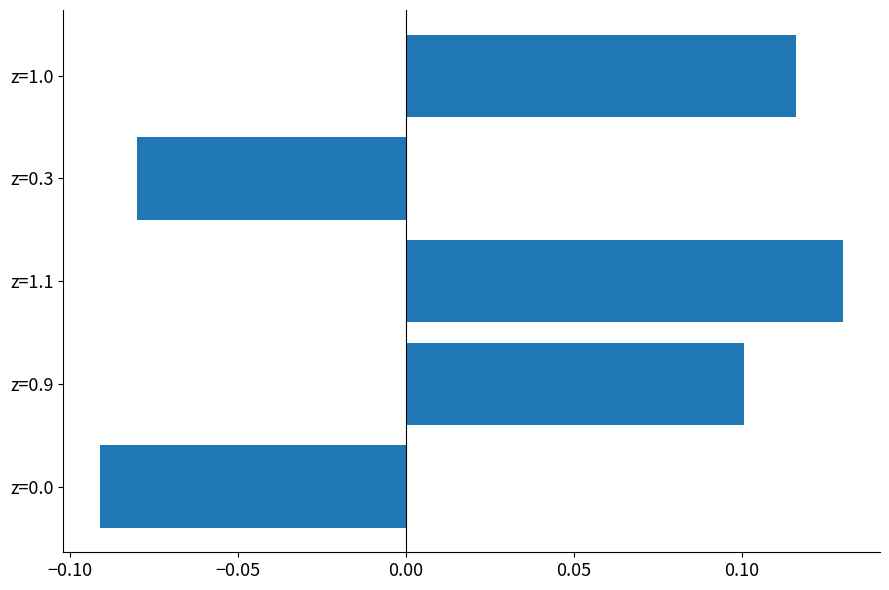

Which category has the highest value across all series?

z=1.1